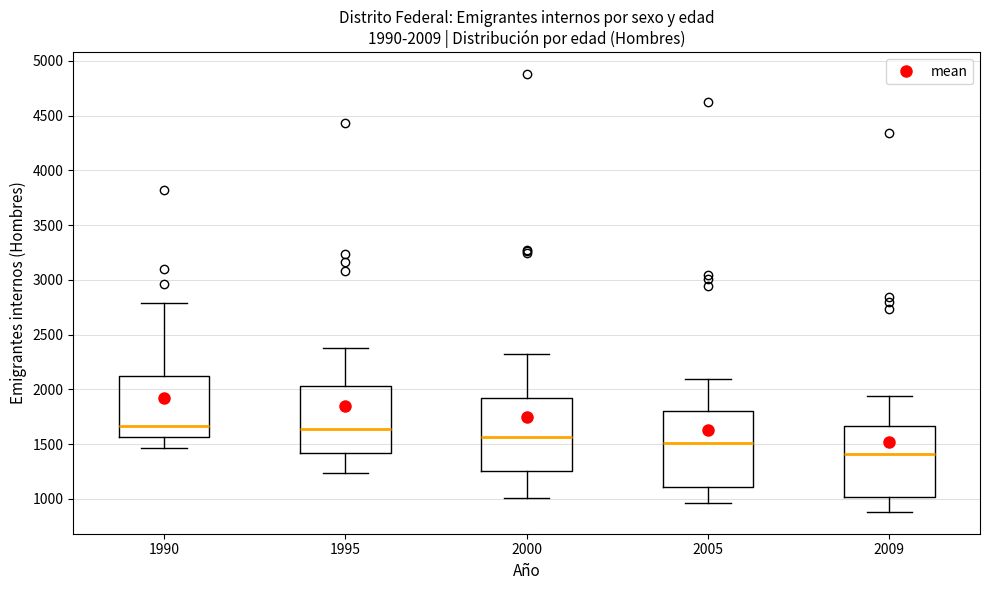

Which box's median line is the lowest?

2009